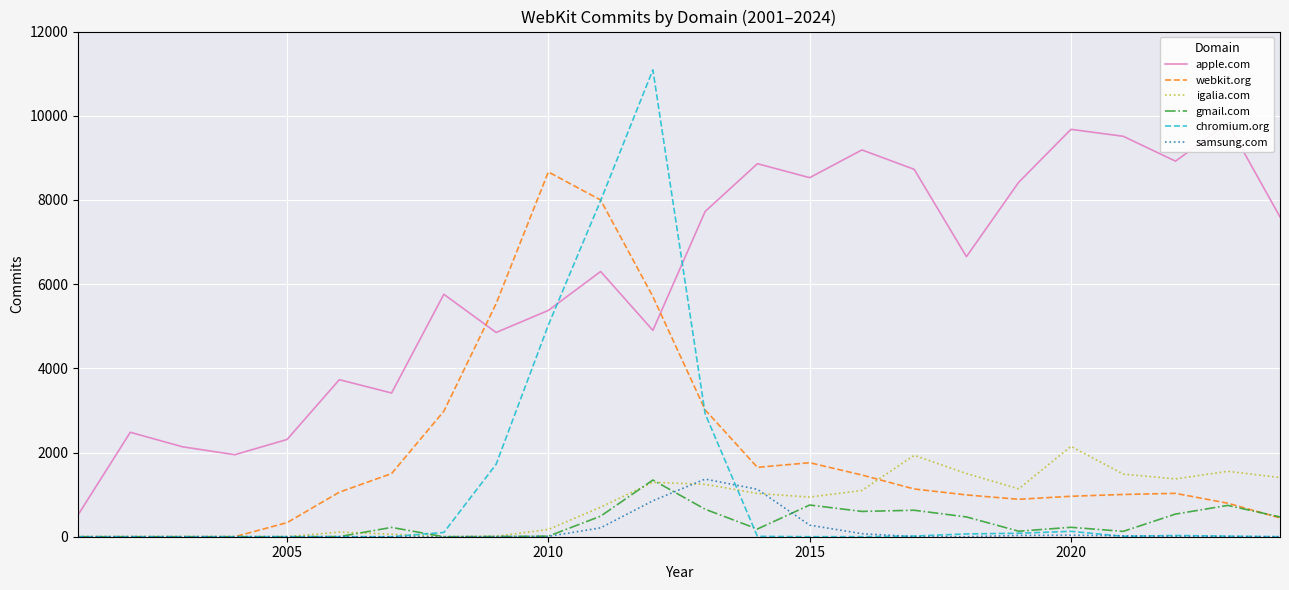

What is the maximum value for samsung.com?

1369